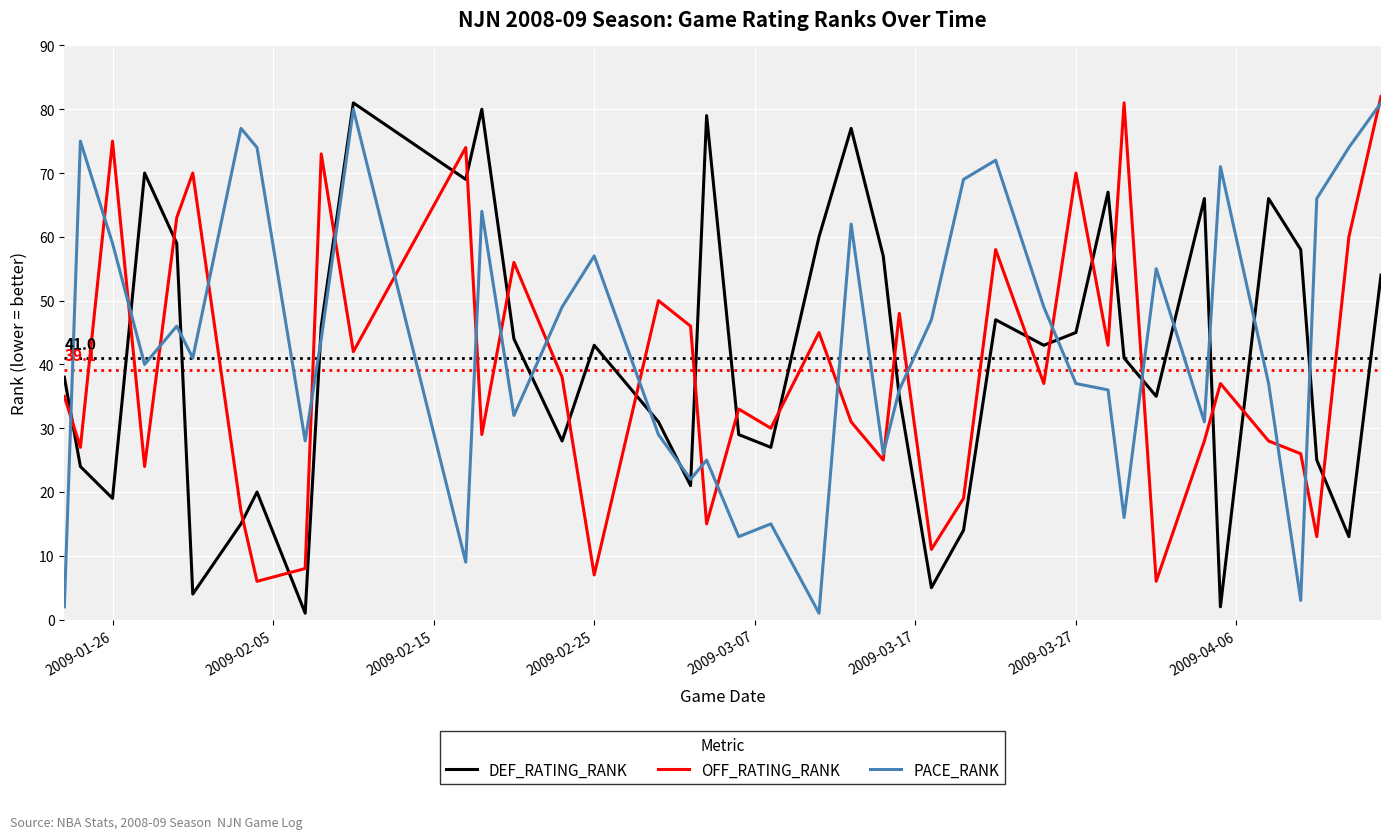

What is the maximum value shown in the chart?

82